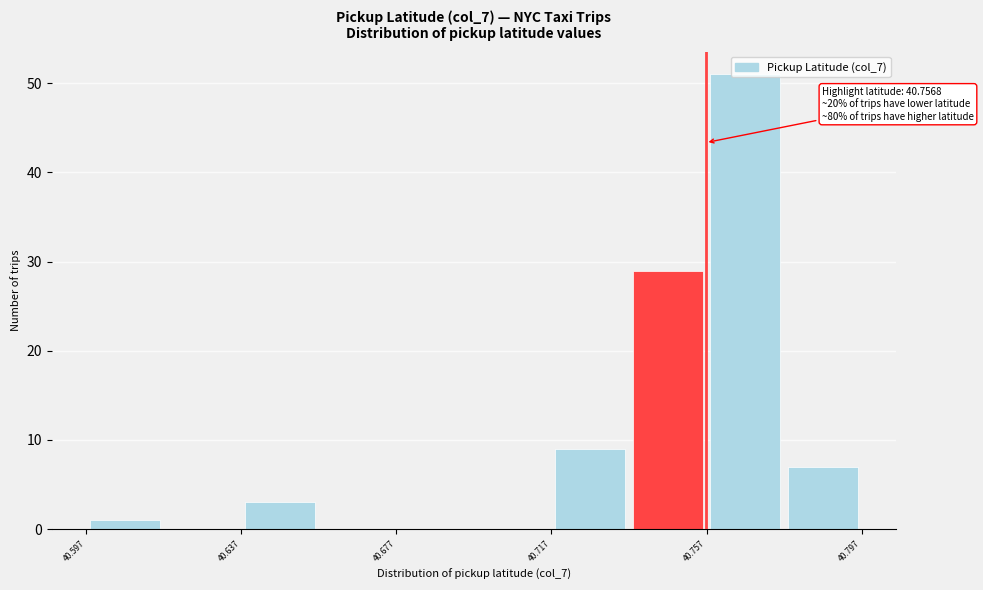

Over which range of the x-axis is the bar tallest?

40.755 to 40.775